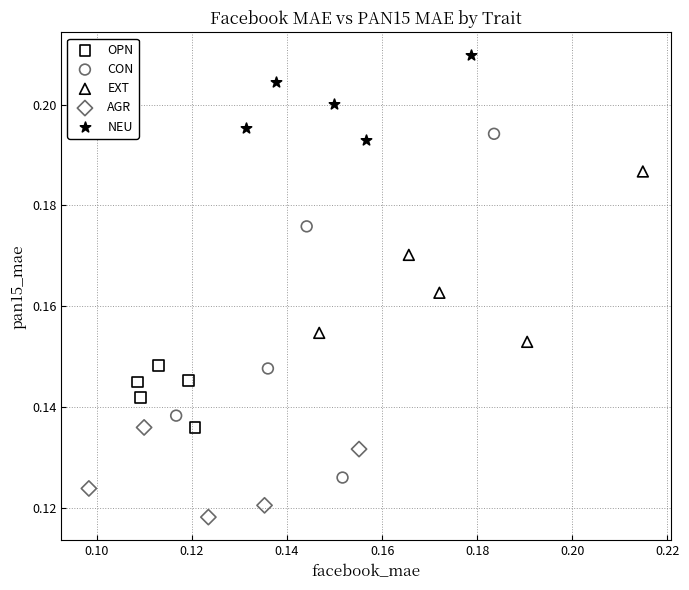

Which series contains the lowest Y value?

AGR